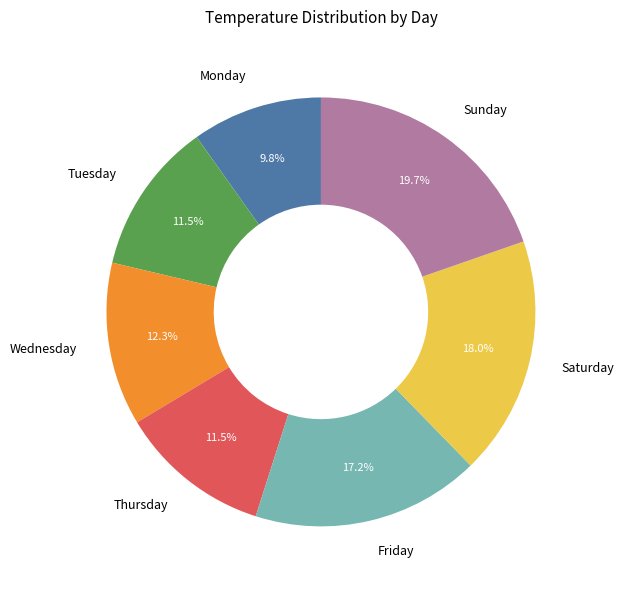

What portion of the pie excludes Monday?

90.2%